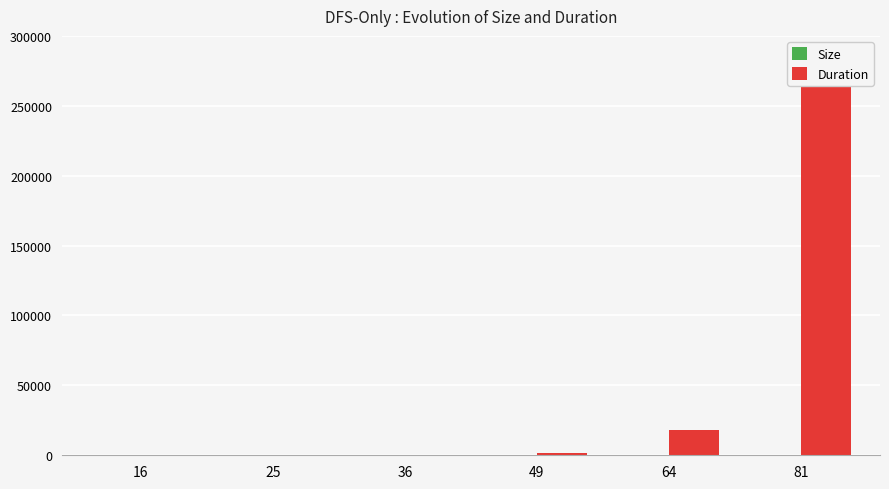

What are all the series names shown in the legend?

Size, Duration